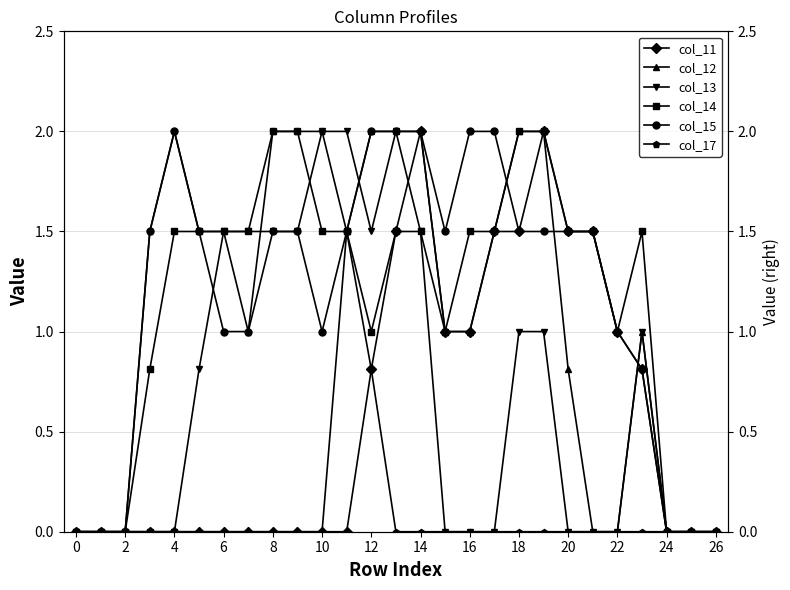

How many interior local peaks does the col_14 series have?

1